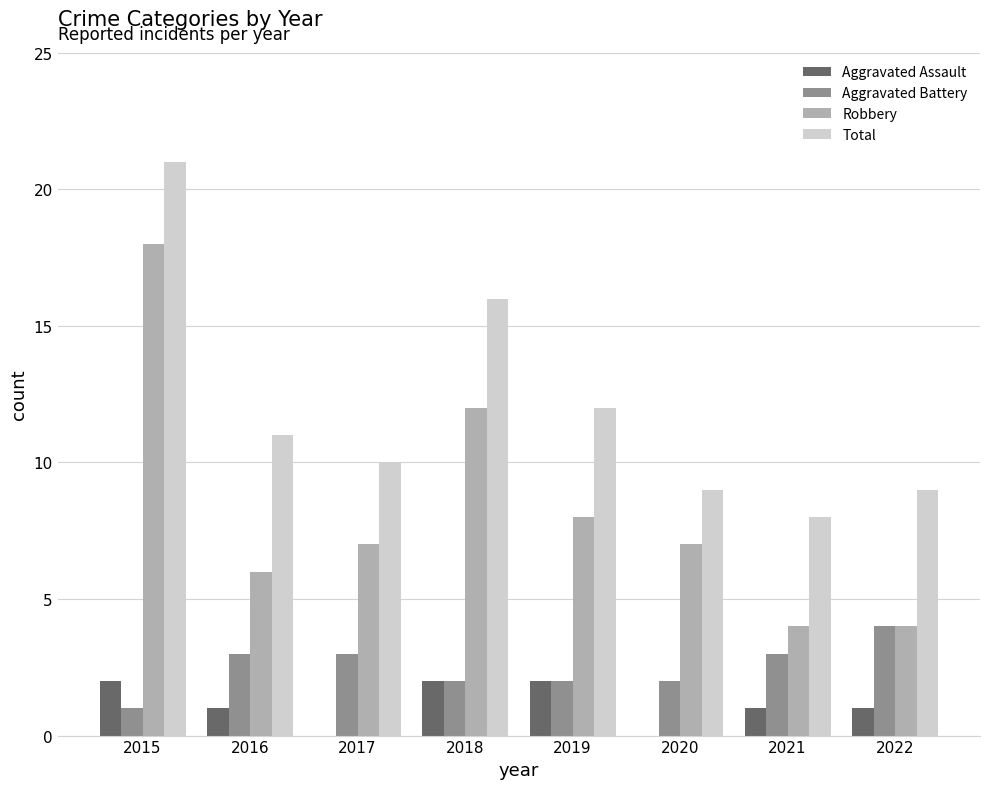

Are the bars grouped side by side (vs. stacked)?

Yes